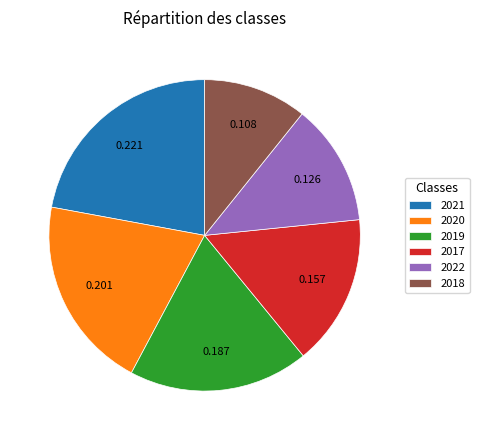

Is the sum of 2019 and 2020 greater than half?

No